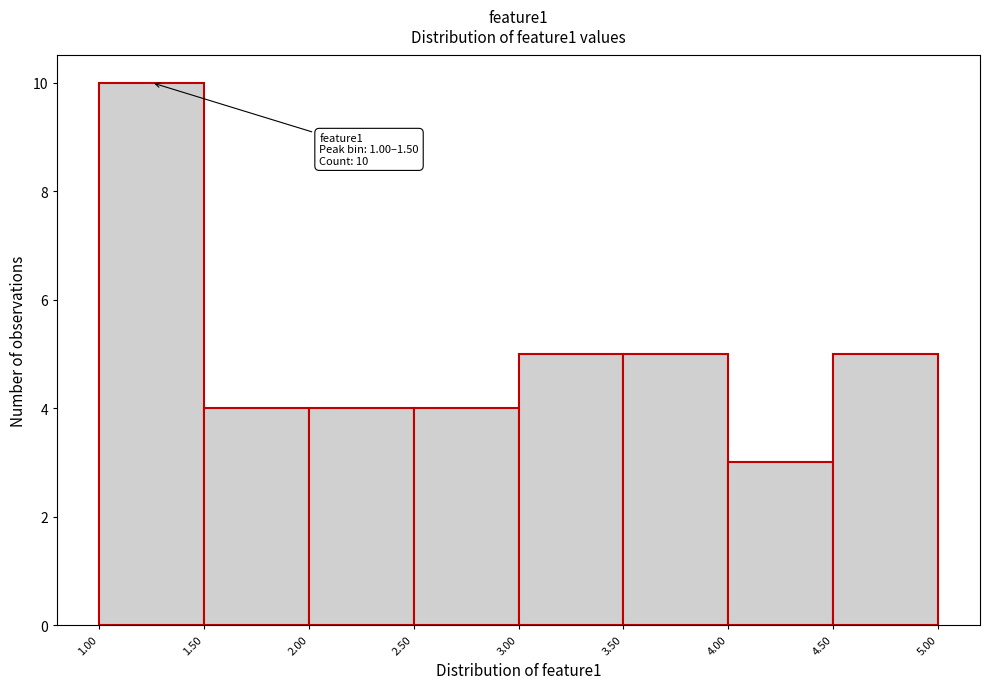

Which range on the x-axis has the tallest bar?

1.00 to 1.50